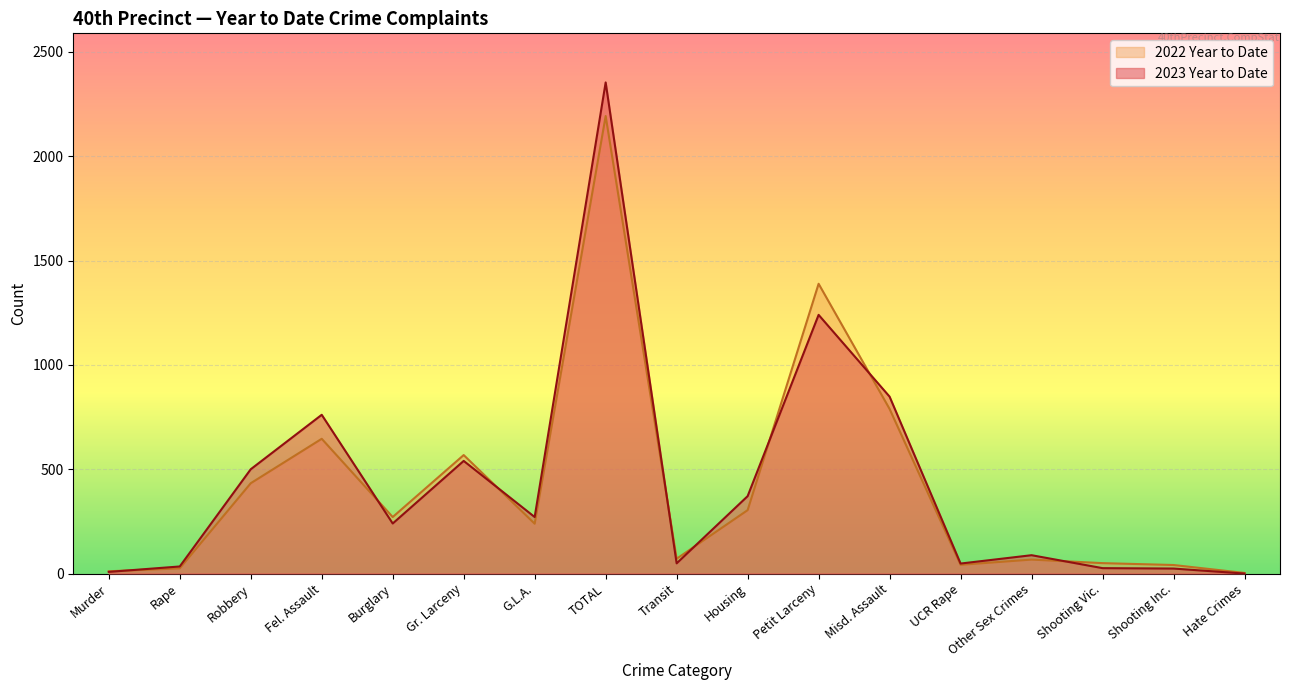

Reading left to right, extract all data points from this chart.

2023 Year to Date: Murder=8	Rape=34	Robbery=500	Fel. Assault=761	Burglary=240	Gr. Larceny=540	G.L.A.=271	TOTAL=2354	Transit=49	Housing=371	Petit Larceny=1240	Misd. Assault=848	UCR Rape=48	Other Sex Crimes=88	Shooting Vic.=26	Shooting Inc.=24	Hate Crimes=0
2022 Year to Date: Murder=11	Rape=25	Robbery=433	Fel. Assault=646	Burglary=271	Gr. Larceny=568	G.L.A.=239	TOTAL=2193	Transit=71	Housing=304	Petit Larceny=1389	Misd. Assault=789	UCR Rape=42	Other Sex Crimes=67	Shooting Vic.=50	Shooting Inc.=41	Hate Crimes=3